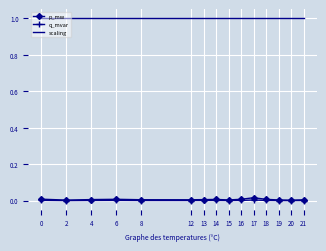

Rank the series by their maximum value, from lowest to highest.

q_mvar, p_mw, scaling